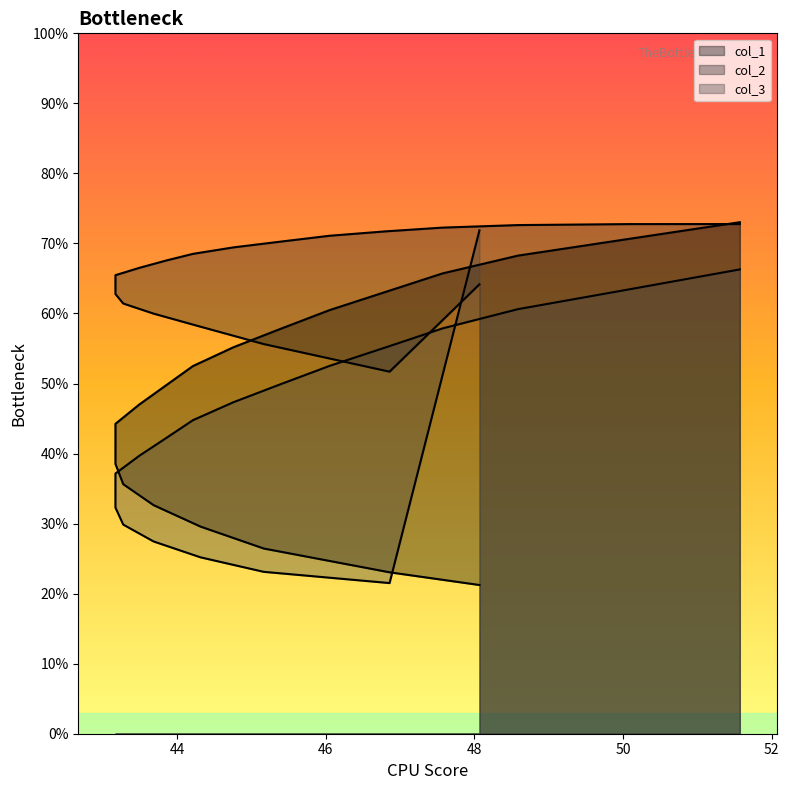

The col_2 series shows 89.0 at 48.76666667. True or false?

False